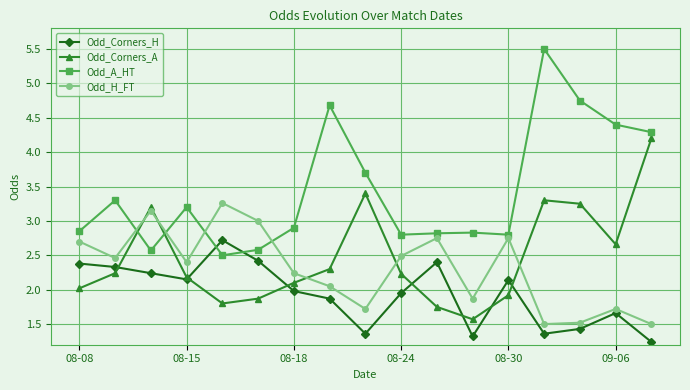

True or false: Odd_H_FT has more than 1 points higher than both neighbors.

True